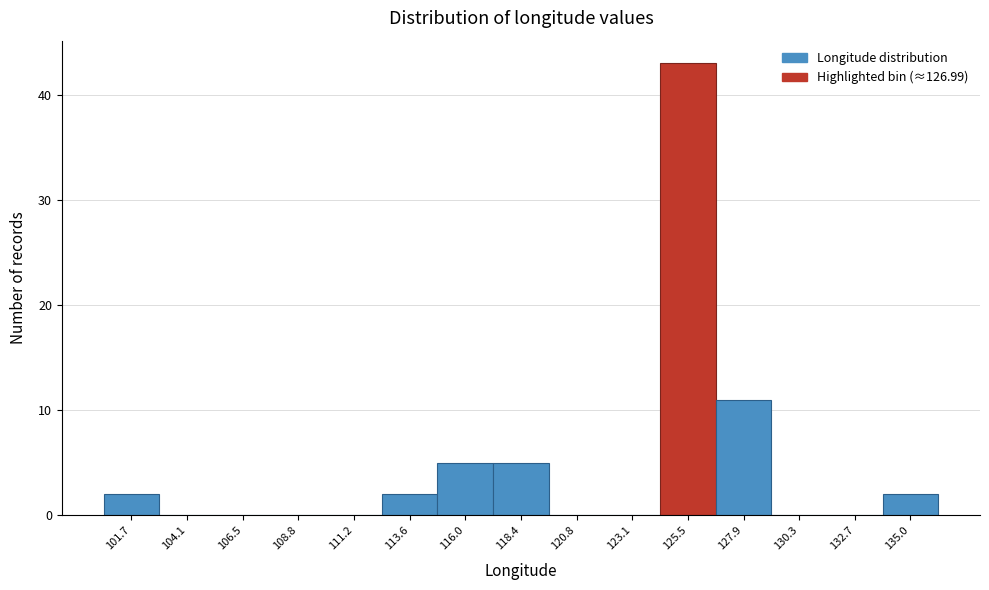

Reading right to left, extract all data points from this chart.

135.0=2	132.7=0	130.3=0	127.9=11	125.5=43	123.1=0	120.8=0	118.4=5	116.0=5	113.6=2	111.2=0	108.8=0	106.5=0	104.1=0	101.7=2